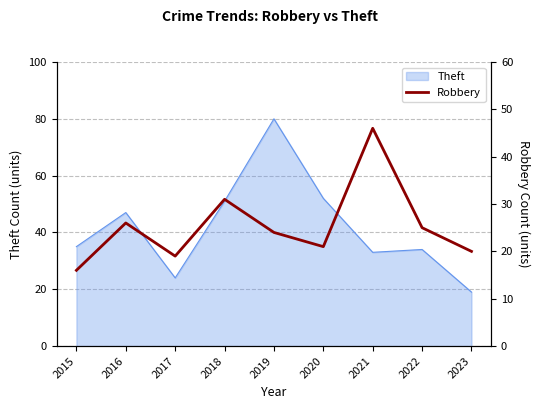

At which label does Theft reach its peak?

2019